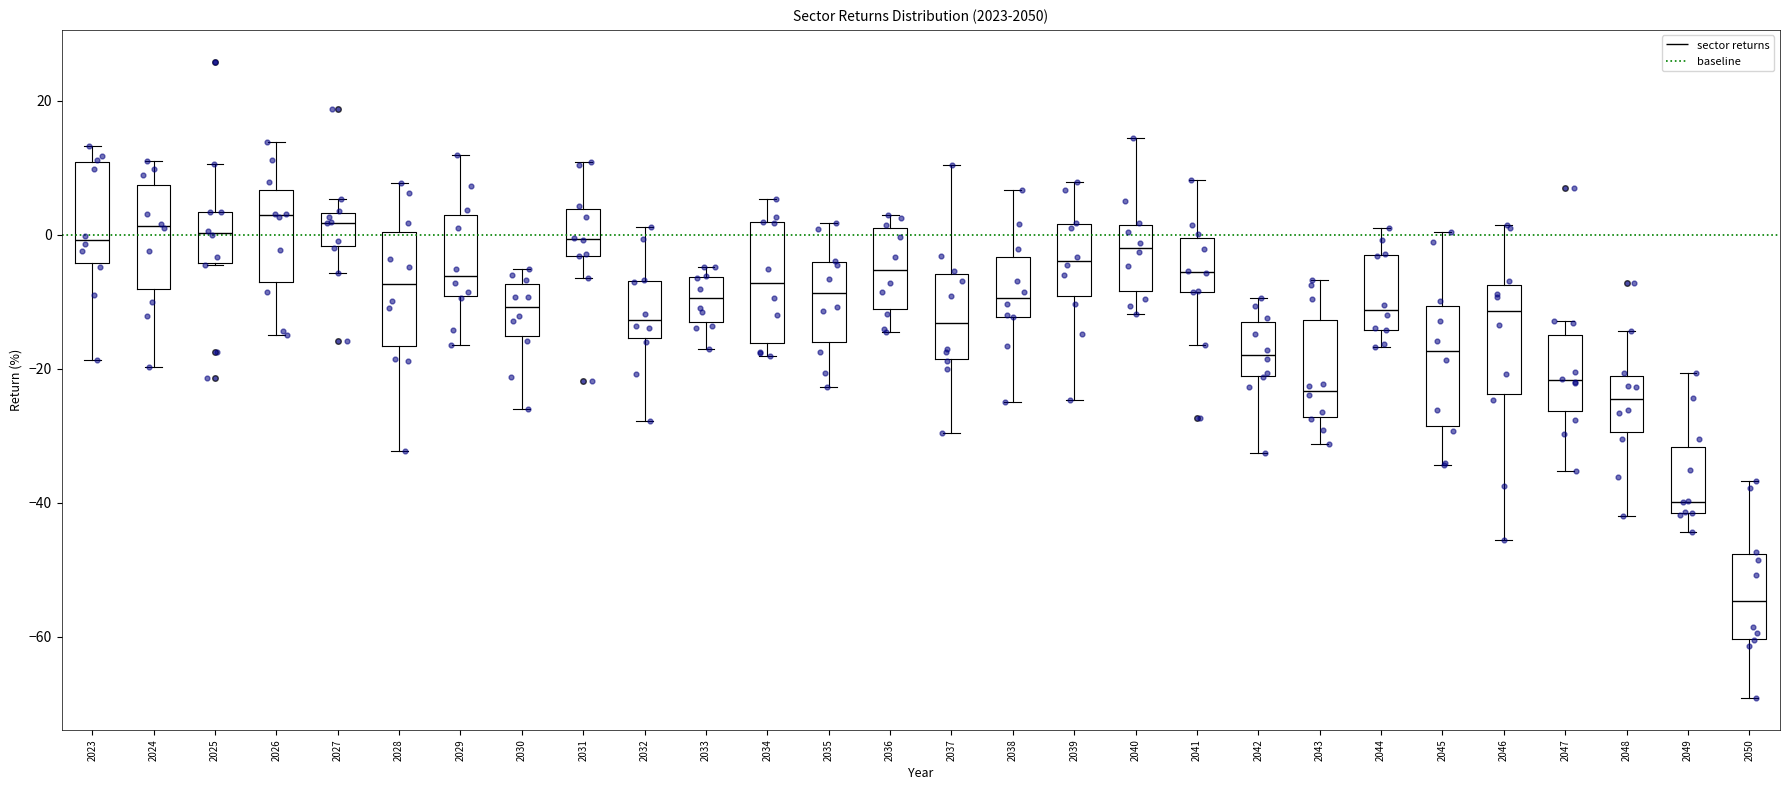

Which box has the lowest median line?

2050